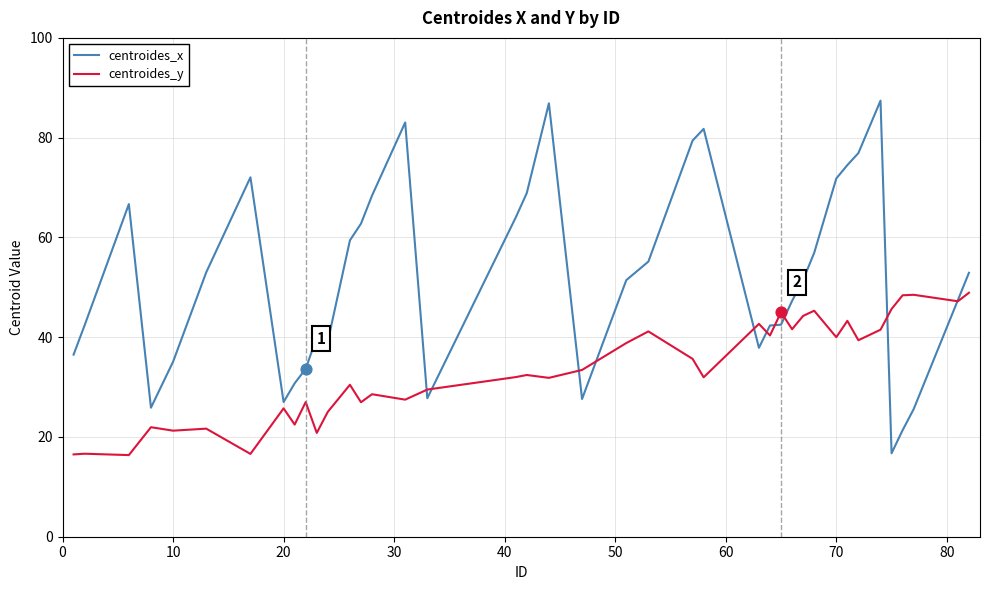

At how many categories does at least one series exceed 38?

32